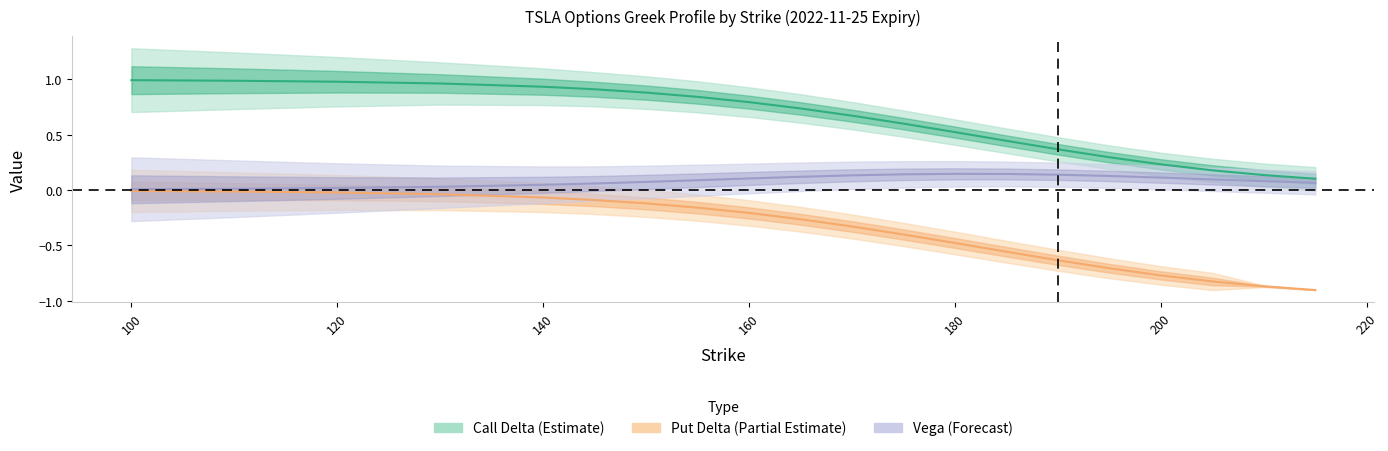

What is the difference between the put_delta values at 100 and 170?

0.3